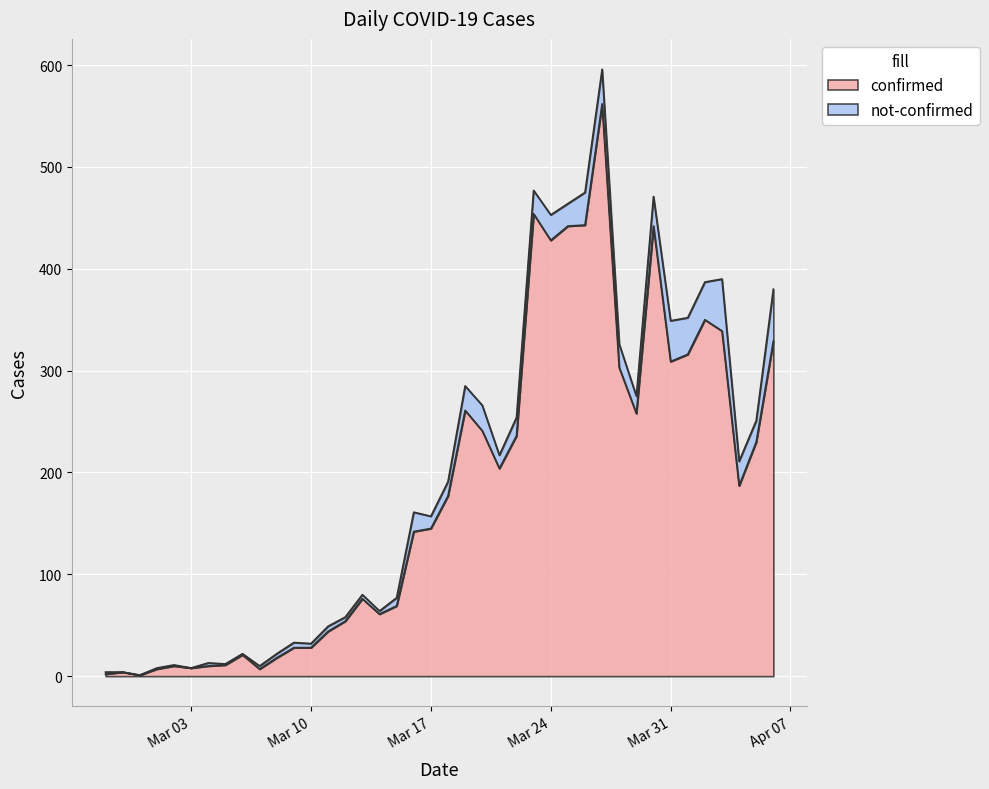

At which category does the data reach its first local valley?

2020-02-29